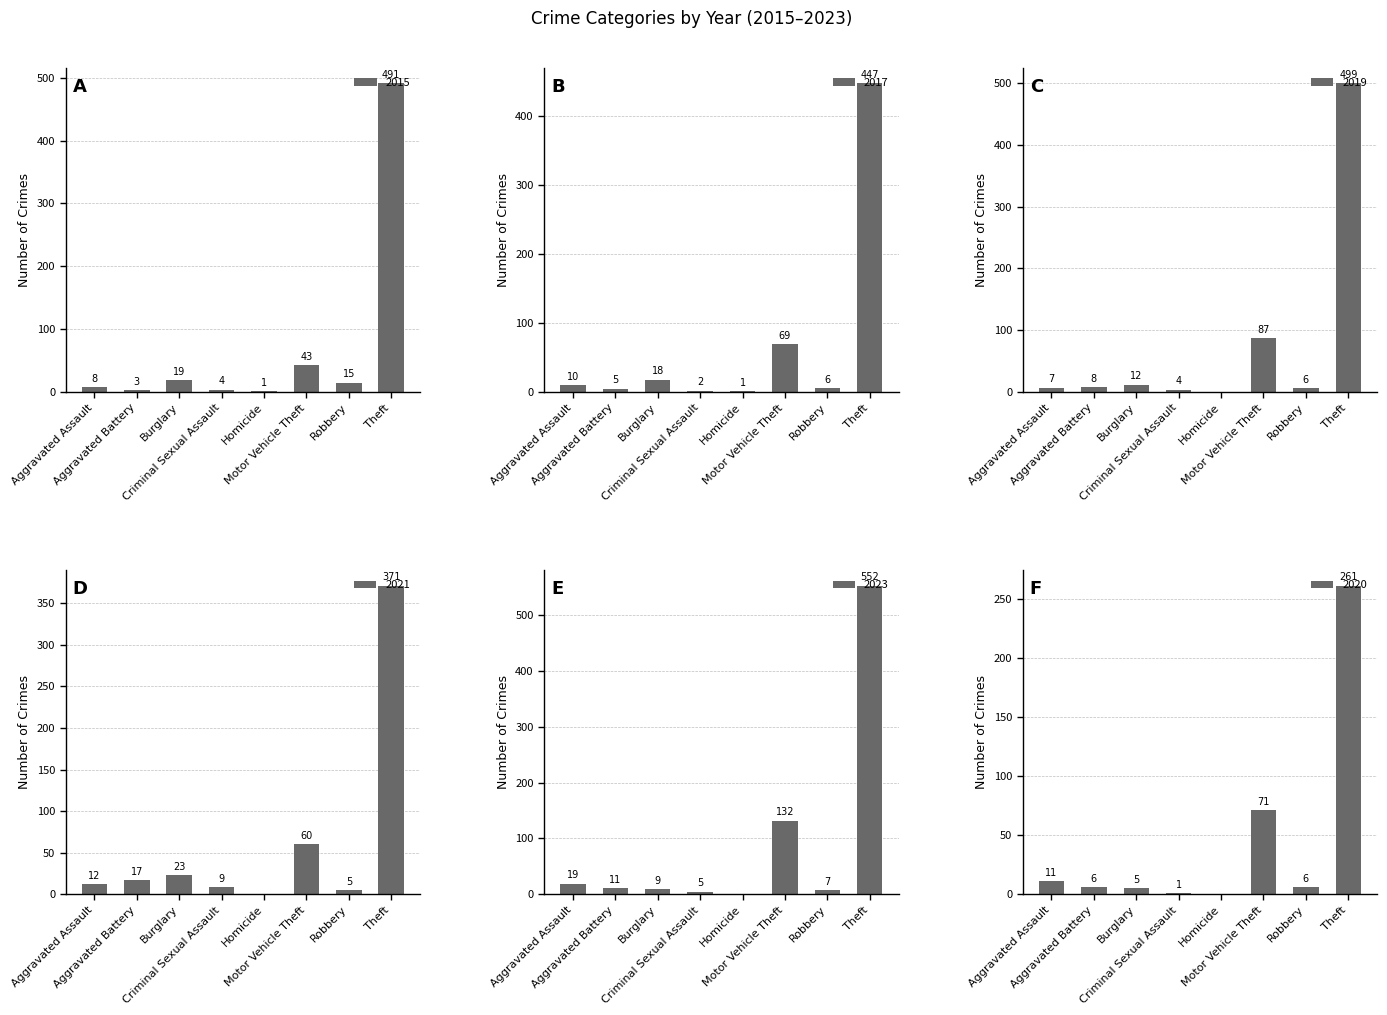

Which category has the highest value in the 2017 series?

Theft